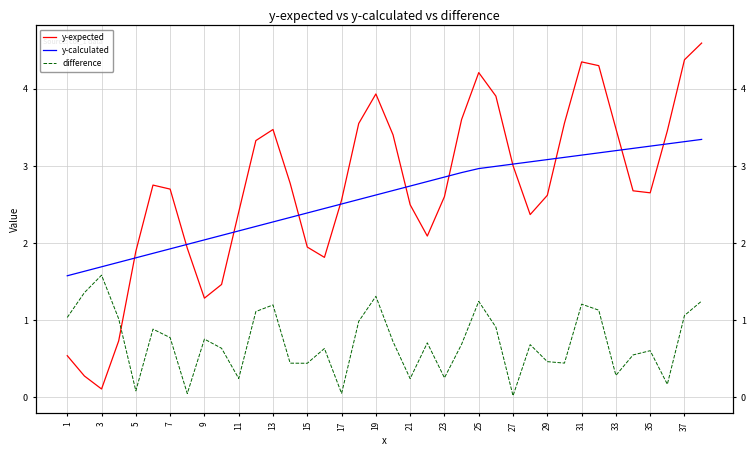

True or false: y-expected has more than 2 points higher than both neighbors.

True